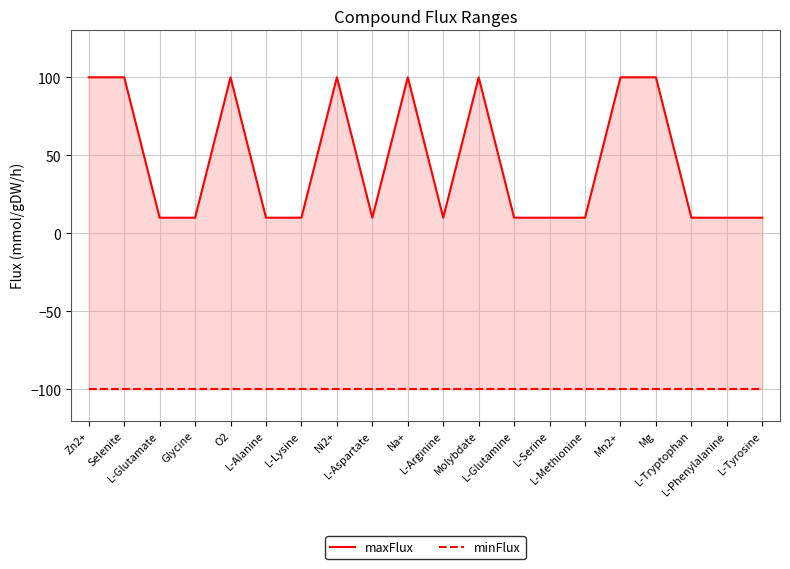

Reading right to left, transcribe all the data shown in this chart.

maxFlux: 10	10	10	100	100	10	10	10	100	10	100	10	100	10	10	100	10	10	100	100
minFlux: -100	-100	-100	-100	-100	-100	-100	-100	-100	-100	-100	-100	-100	-100	-100	-100	-100	-100	-100	-100